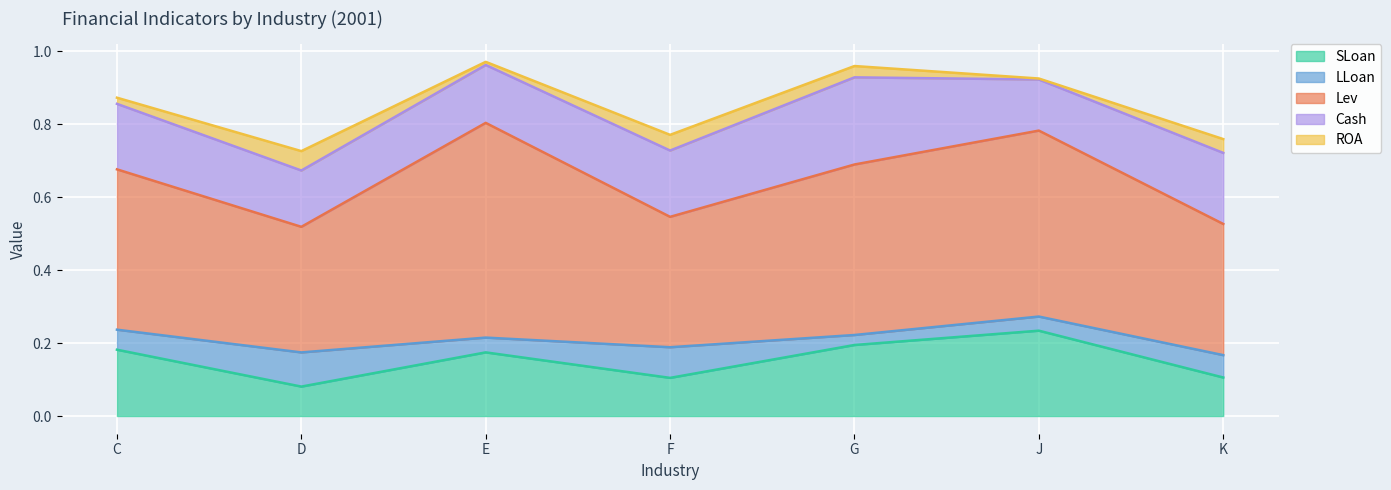

Which label corresponds to the largest value in the chart?

E